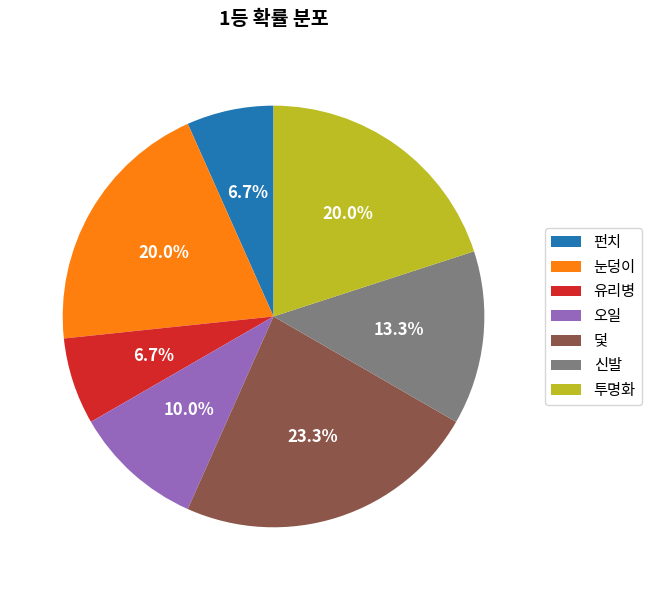

How many slices are in this pie chart?

7